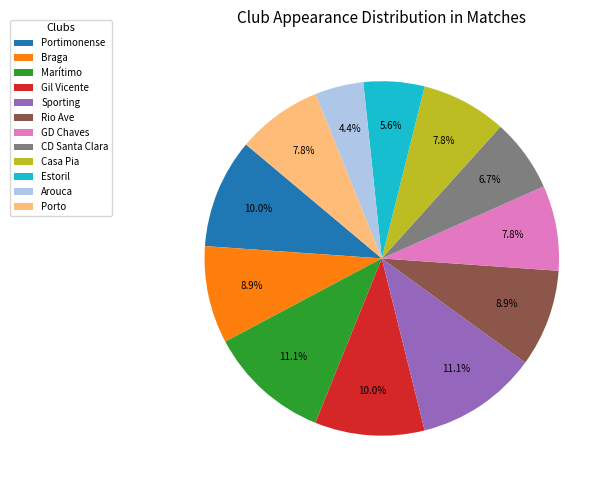

What is the smallest slice in the pie chart?

Arouca